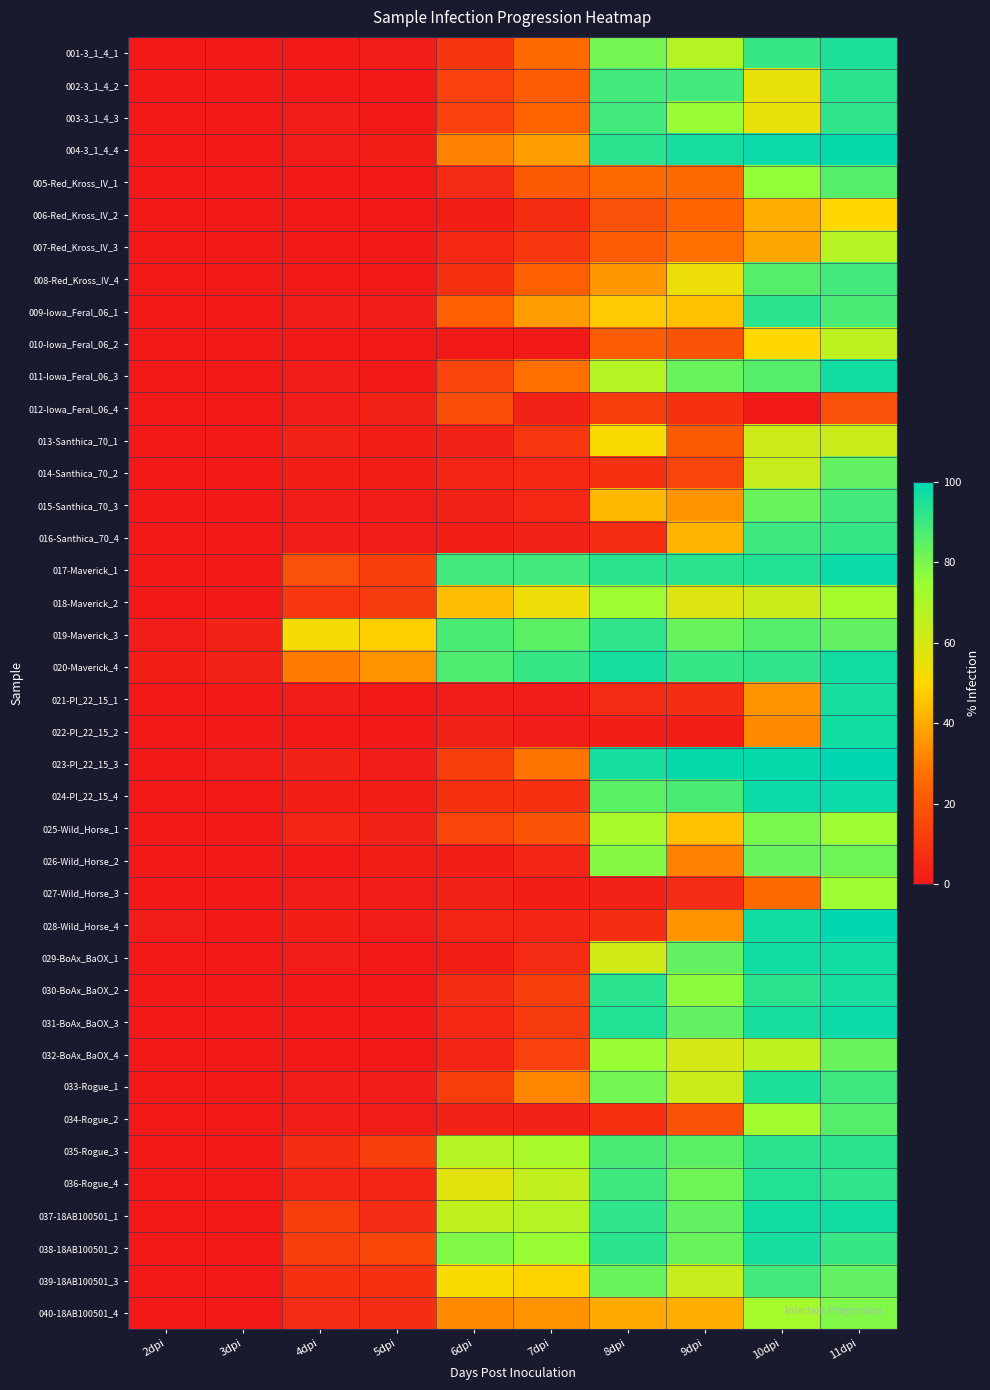

Reading left to right, list all the values displayed in this chart.

001-3_1_4_1: 2dpi=0	3dpi=0	4dpi=0	5dpi=1	6dpi=9	7dpi=26	8dpi=81	9dpi=68	10dpi=91	11dpi=95
002-3_1_4_2: 2dpi=0	3dpi=0	4dpi=0	5dpi=0	6dpi=13	7dpi=22	8dpi=89	9dpi=89	10dpi=55	11dpi=93
003-3_1_4_3: 2dpi=0	3dpi=0	4dpi=1	5dpi=0	6dpi=13	7dpi=24	8dpi=89	9dpi=75	10dpi=55	11dpi=92
004-3_1_4_4: 2dpi=0	3dpi=0	4dpi=1	5dpi=2	6dpi=31	7dpi=37	8dpi=93	9dpi=96	10dpi=98	11dpi=99
005-Red_Kross_IV_1: 2dpi=0	3dpi=0	4dpi=0	5dpi=0	6dpi=6	7dpi=21	8dpi=26	9dpi=26	10dpi=76	11dpi=86
006-Red_Kross_IV_2: 2dpi=0	3dpi=0	4dpi=0	5dpi=0	6dpi=2	7dpi=7	8dpi=18	9dpi=24	10dpi=41	11dpi=50
007-Red_Kross_IV_3: 2dpi=0	3dpi=0	4dpi=0	5dpi=0	6dpi=5	7dpi=10	8dpi=22	9dpi=27	10dpi=39	11dpi=68
008-Red_Kross_IV_4: 2dpi=0	3dpi=0	4dpi=0	5dpi=0	6dpi=8	7dpi=23	8dpi=36	9dpi=54	10dpi=86	11dpi=89
009-Iowa_Feral_06_1: 2dpi=0	3dpi=0	4dpi=1	5dpi=1	6dpi=23	7dpi=37	8dpi=47	9dpi=45	10dpi=93	11dpi=88
010-Iowa_Feral_06_2: 2dpi=0	3dpi=0	4dpi=0	5dpi=0	6dpi=0	7dpi=0	8dpi=22	9dpi=19	10dpi=50	11dpi=66
011-Iowa_Feral_06_3: 2dpi=0	3dpi=0	4dpi=1	5dpi=0	6dpi=14	7dpi=27	8dpi=68	9dpi=83	10dpi=86	11dpi=97
012-Iowa_Feral_06_4: 2dpi=0	3dpi=0	4dpi=1	5dpi=3	6dpi=17	7dpi=3	8dpi=12	9dpi=8	10dpi=0	11dpi=18
013-Santhica_70_1: 2dpi=0	3dpi=0	4dpi=3	5dpi=2	6dpi=3	7dpi=10	8dpi=51	9dpi=21	10dpi=62	11dpi=63
014-Santhica_70_2: 2dpi=0	3dpi=0	4dpi=2	5dpi=2	6dpi=4	7dpi=5	8dpi=8	9dpi=14	10dpi=64	11dpi=84
015-Santhica_70_3: 2dpi=0	3dpi=0	4dpi=1	5dpi=1	6dpi=3	7dpi=5	8dpi=43	9dpi=35	10dpi=83	11dpi=89
016-Santhica_70_4: 2dpi=0	3dpi=0	4dpi=1	5dpi=1	6dpi=2	7dpi=3	8dpi=7	9dpi=42	10dpi=90	11dpi=91
017-Maverick_1: 2dpi=0	3dpi=0	4dpi=18	5dpi=12	6dpi=89	7dpi=89	8dpi=93	9dpi=93	10dpi=94	11dpi=98
018-Maverick_2: 2dpi=0	3dpi=0	4dpi=10	5dpi=11	6dpi=44	7dpi=54	8dpi=74	9dpi=58	10dpi=63	11dpi=72
019-Maverick_3: 2dpi=1	3dpi=3	4dpi=52	5dpi=48	6dpi=88	7dpi=85	8dpi=92	9dpi=83	10dpi=86	11dpi=84
020-Maverick_4: 2dpi=2	3dpi=3	4dpi=30	5dpi=35	6dpi=87	7dpi=91	8dpi=96	9dpi=91	10dpi=92	11dpi=97
021-PI_22_15_1: 2dpi=0	3dpi=0	4dpi=1	5dpi=0	6dpi=1	7dpi=1	8dpi=6	9dpi=7	10dpi=35	11dpi=96
022-PI_22_15_2: 2dpi=0	3dpi=0	4dpi=0	5dpi=0	6dpi=3	7dpi=1	8dpi=2	9dpi=2	10dpi=33	11dpi=97
023-PI_22_15_3: 2dpi=0	3dpi=1	4dpi=3	5dpi=1	6dpi=12	7dpi=28	8dpi=96	9dpi=99	10dpi=99	11dpi=100
024-PI_22_15_4: 2dpi=0	3dpi=0	4dpi=2	5dpi=2	6dpi=8	7dpi=8	8dpi=85	9dpi=88	10dpi=98	11dpi=98
025-Wild_Horse_1: 2dpi=0	3dpi=0	4dpi=4	5dpi=3	6dpi=14	7dpi=19	8dpi=71	9dpi=45	10dpi=80	11dpi=74
026-Wild_Horse_2: 2dpi=0	3dpi=0	4dpi=0	5dpi=2	6dpi=2	7dpi=4	8dpi=78	9dpi=31	10dpi=83	11dpi=82
027-Wild_Horse_3: 2dpi=0	3dpi=0	4dpi=1	5dpi=1	6dpi=3	7dpi=2	8dpi=3	9dpi=6	10dpi=26	11dpi=74
028-Wild_Horse_4: 2dpi=1	3dpi=0	4dpi=2	5dpi=1	6dpi=4	7dpi=4	8dpi=7	9dpi=35	10dpi=97	11dpi=100
029-BoAx_BaOX_1: 2dpi=0	3dpi=0	4dpi=1	5dpi=0	6dpi=2	7dpi=6	8dpi=61	9dpi=84	10dpi=97	11dpi=97
030-BoAx_BaOX_2: 2dpi=0	3dpi=0	4dpi=0	5dpi=0	6dpi=7	7dpi=12	8dpi=93	9dpi=77	10dpi=93	11dpi=96
031-BoAx_BaOX_3: 2dpi=0	3dpi=0	4dpi=0	5dpi=0	6dpi=5	7dpi=11	8dpi=94	9dpi=84	10dpi=96	11dpi=98
032-BoAx_BaOX_4: 2dpi=0	3dpi=0	4dpi=0	5dpi=0	6dpi=4	7dpi=13	8dpi=75	9dpi=60	10dpi=66	11dpi=83
033-Rogue_1: 2dpi=0	3dpi=0	4dpi=1	5dpi=1	6dpi=12	7dpi=32	8dpi=81	9dpi=63	10dpi=95	11dpi=90
034-Rogue_2: 2dpi=0	3dpi=0	4dpi=1	5dpi=1	6dpi=3	7dpi=3	8dpi=8	9dpi=19	10dpi=73	11dpi=86
035-Rogue_3: 2dpi=0	3dpi=0	4dpi=7	5dpi=12	6dpi=68	7dpi=71	8dpi=88	9dpi=85	10dpi=93	11dpi=93
036-Rogue_4: 2dpi=0	3dpi=0	4dpi=4	5dpi=4	6dpi=57	7dpi=65	8dpi=90	9dpi=82	10dpi=94	11dpi=92
037-18AB100501_1: 2dpi=0	3dpi=0	4dpi=12	5dpi=6	6dpi=65	7dpi=68	8dpi=92	9dpi=84	10dpi=97	11dpi=97
038-18AB100501_2: 2dpi=0	3dpi=0	4dpi=12	5dpi=15	6dpi=79	7dpi=75	8dpi=93	9dpi=83	10dpi=96	11dpi=91
039-18AB100501_3: 2dpi=0	3dpi=0	4dpi=8	5dpi=8	6dpi=51	7dpi=49	8dpi=83	9dpi=64	10dpi=89	11dpi=84
040-18AB100501_4: 2dpi=0	3dpi=0	4dpi=6	5dpi=7	6dpi=33	7dpi=35	8dpi=40	9dpi=41	10dpi=72	11dpi=79